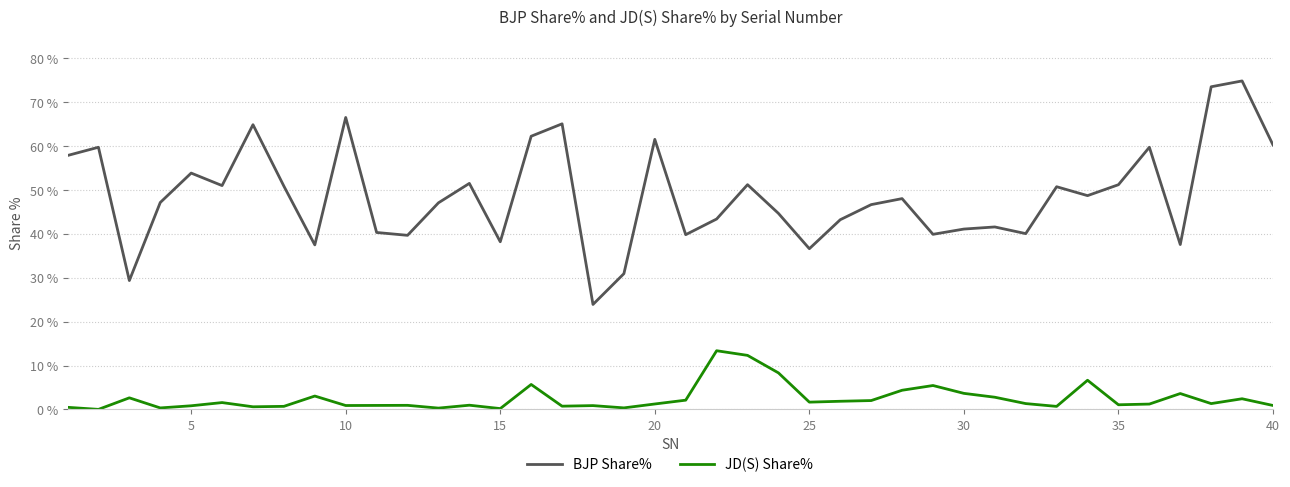

What is the maximum value for BJP Share%?

74.9